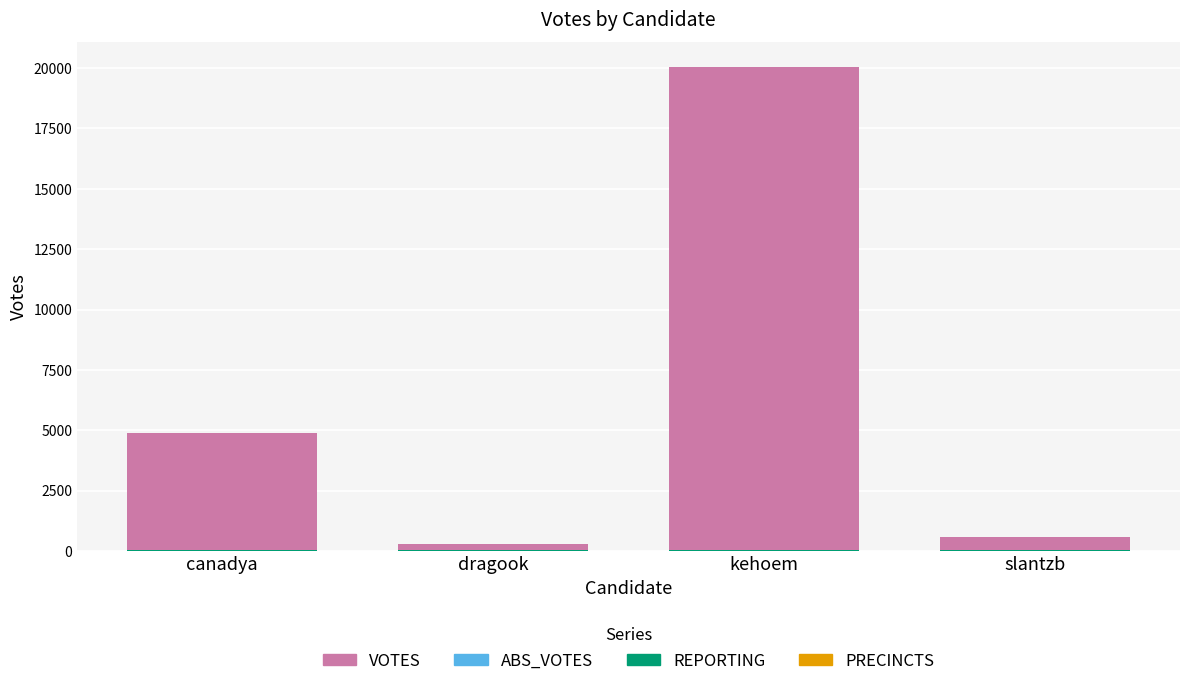

At which category is the sum across all series the highest?

kehoem